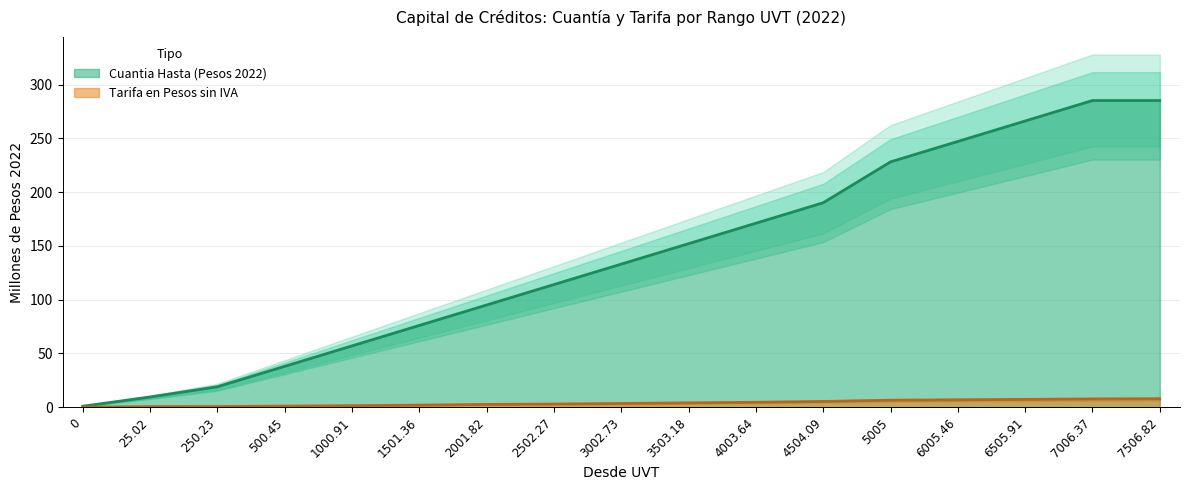

What are all the series names shown in the legend?

Cuantia Hasta (Pesos 2022), Tarifa en Pesos sin IVA